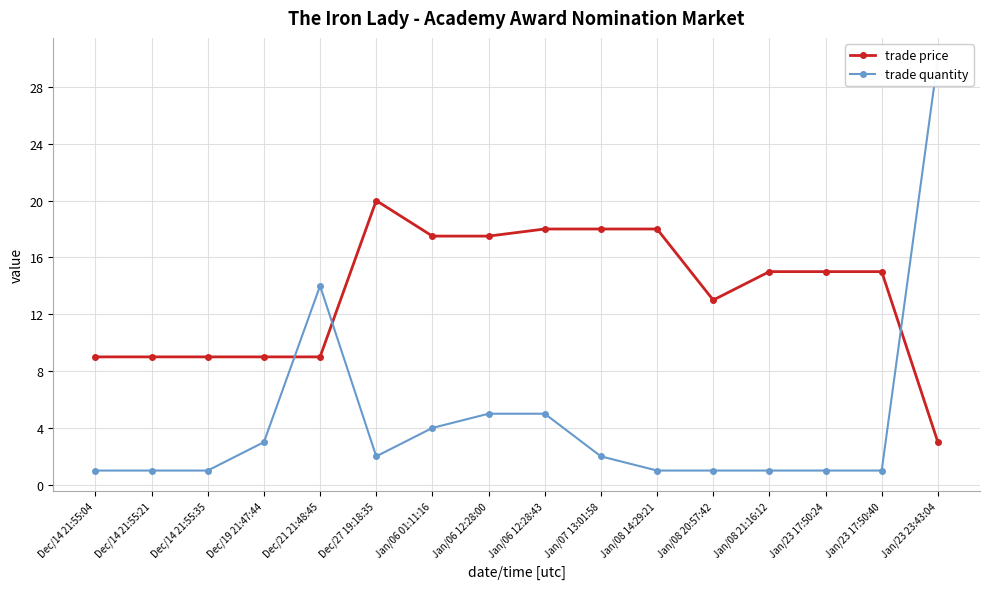

Rank the series by their maximum value, from lowest to highest.

trade price, trade quantity